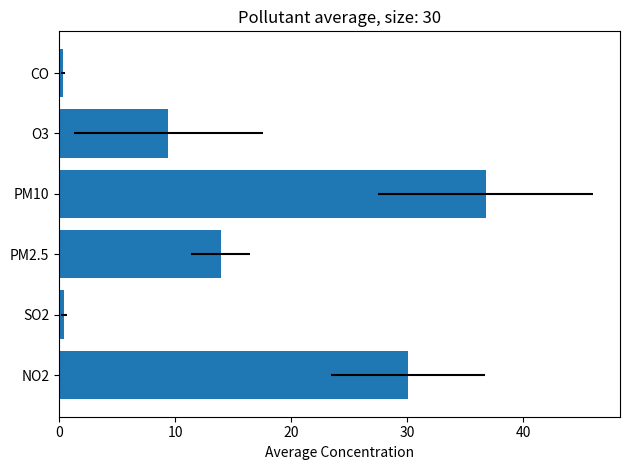

How many bars are there in total?

6